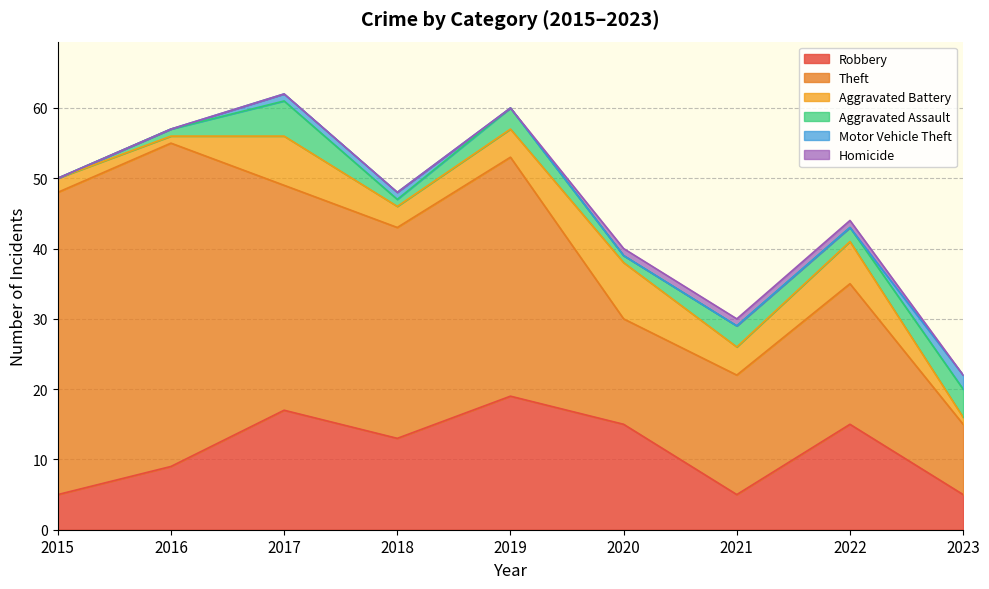

What value does the Robbery series have at 2015?

5